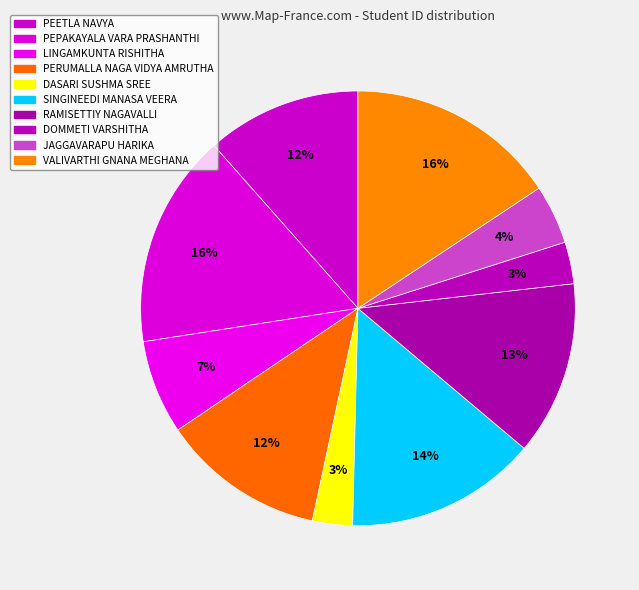

What is the ratio of the value at DASARI SUSHMA SREE to the value at PERUMALLA NAGA VIDYA AMRUTHA?

0.2